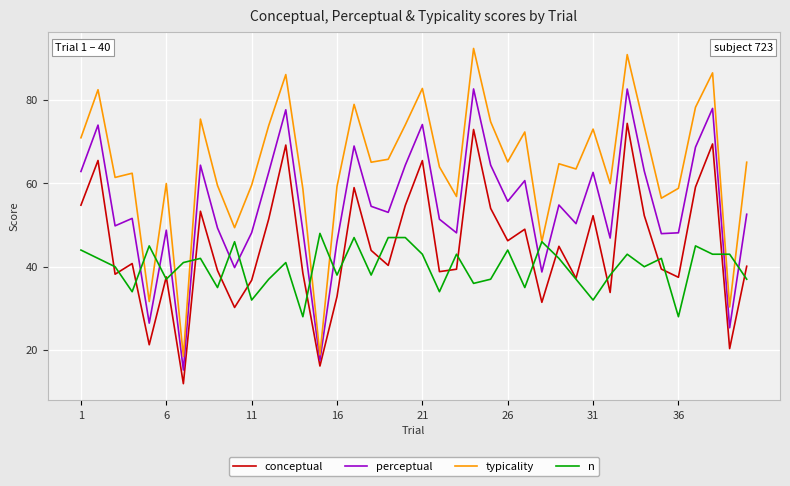

True or false: perceptual and typicality cross at least once.

False